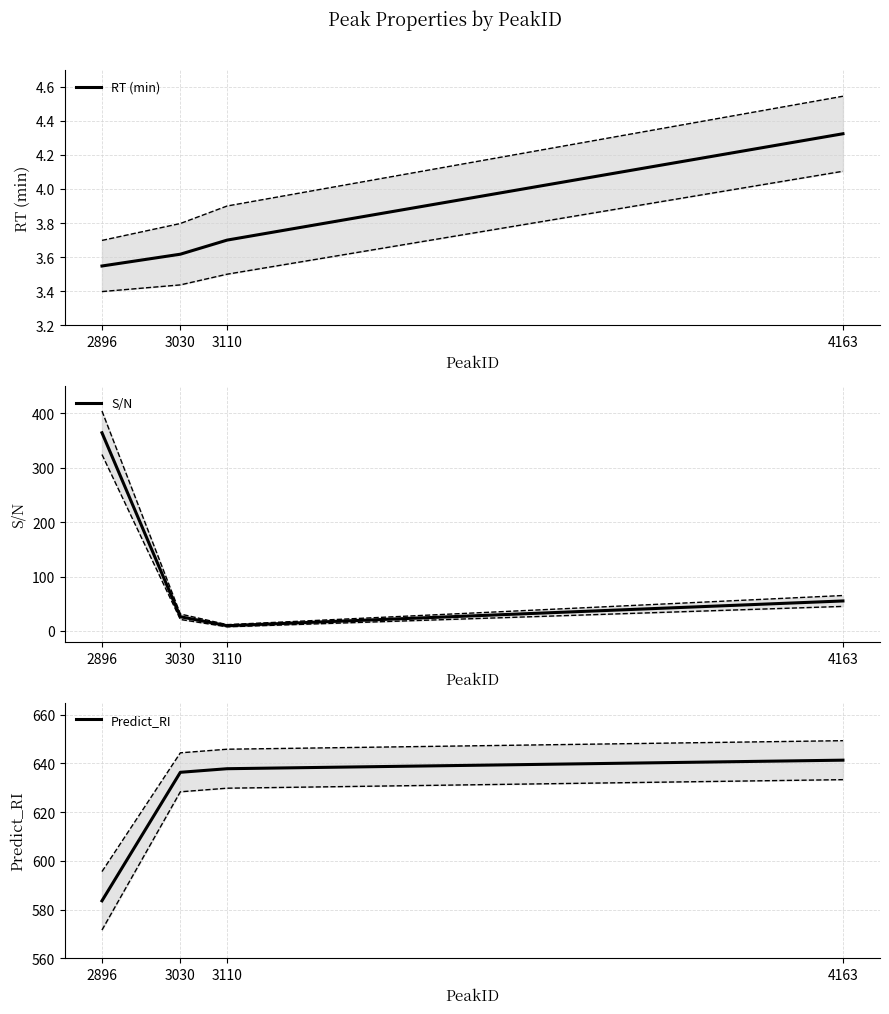

Is it true that S/N equals 97.4 at 4163?

False